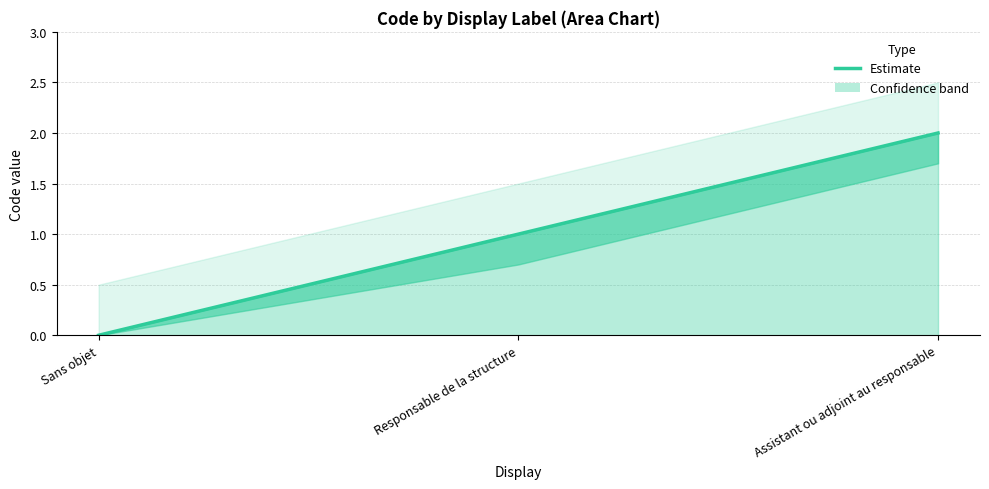

Which category has the lowest value across all series?

Sans objet